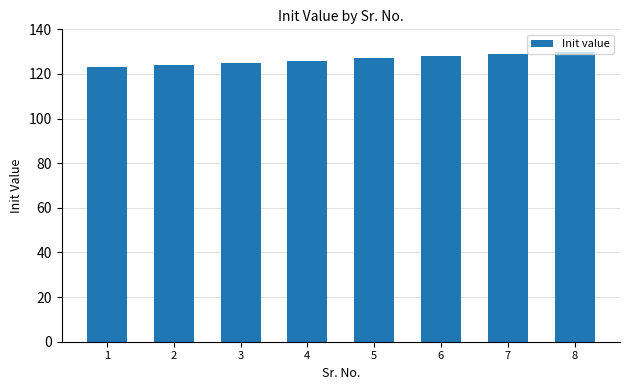

How many categories are shown in the chart?

8